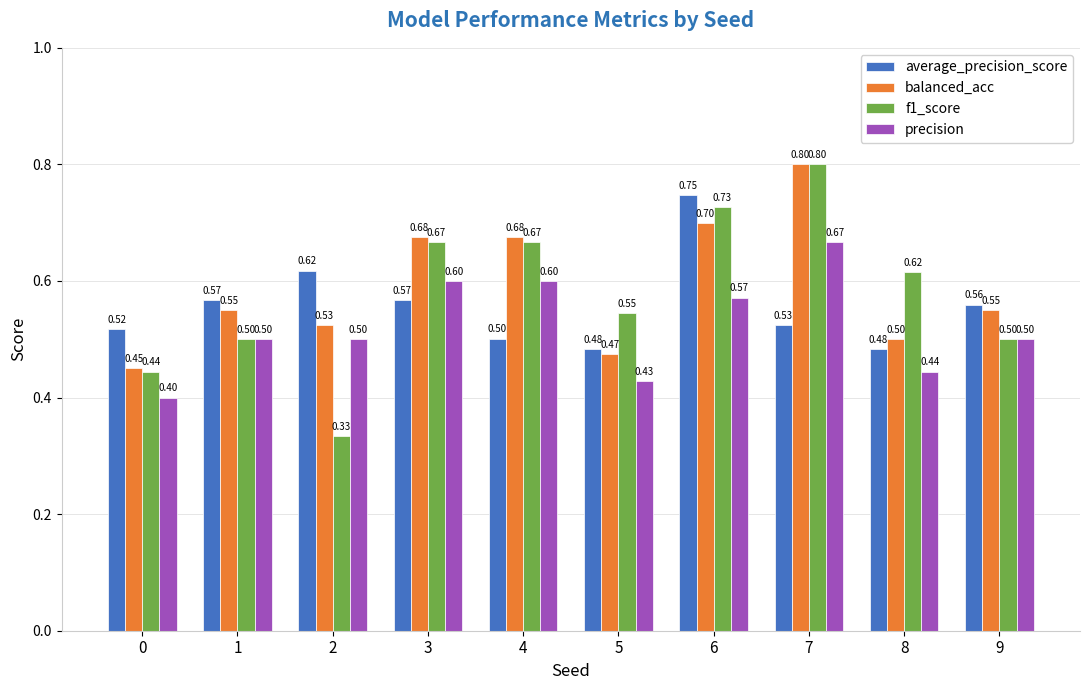

Are the bars grouped side by side (vs. stacked)?

Yes